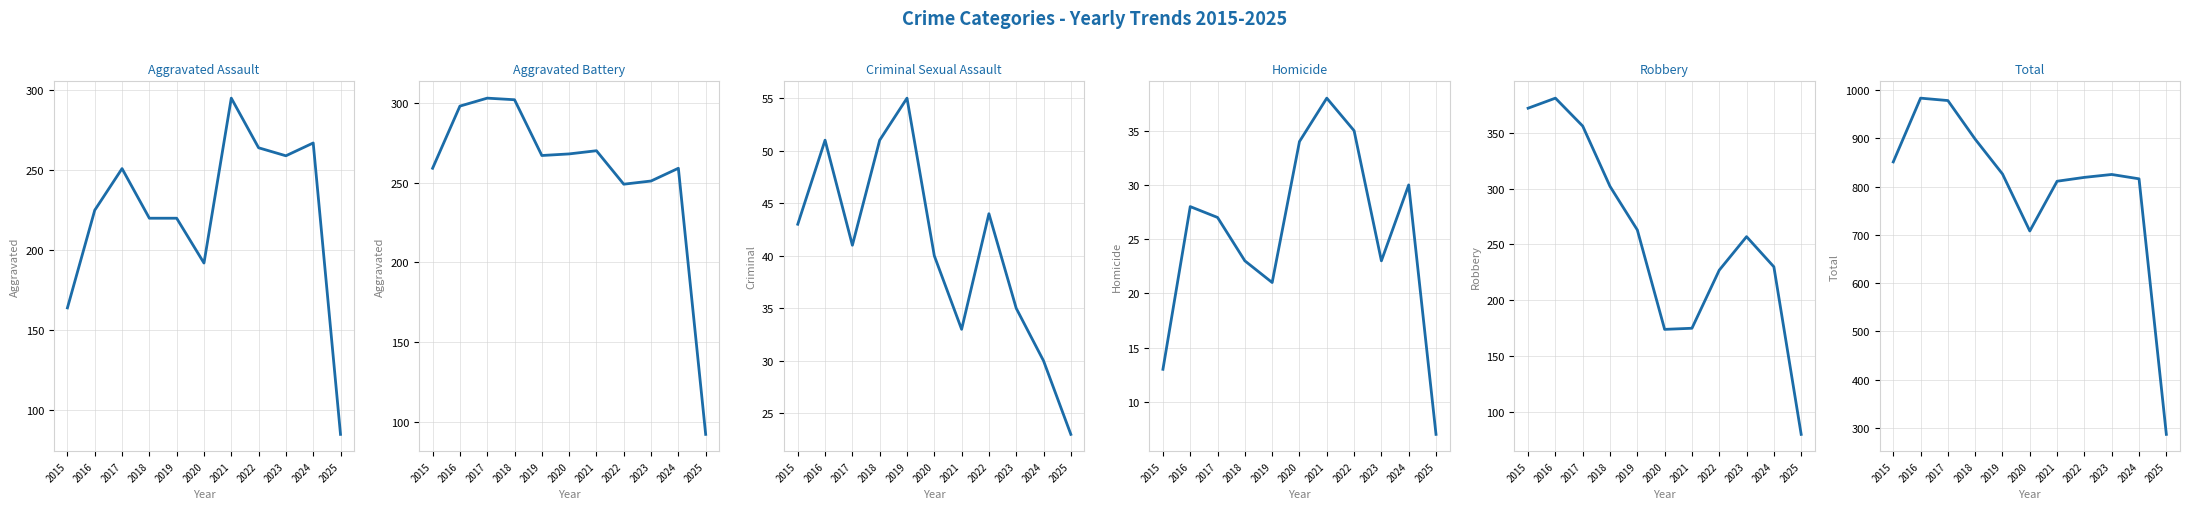

True or false: Aggravated Battery and Homicide cross at least once.

False